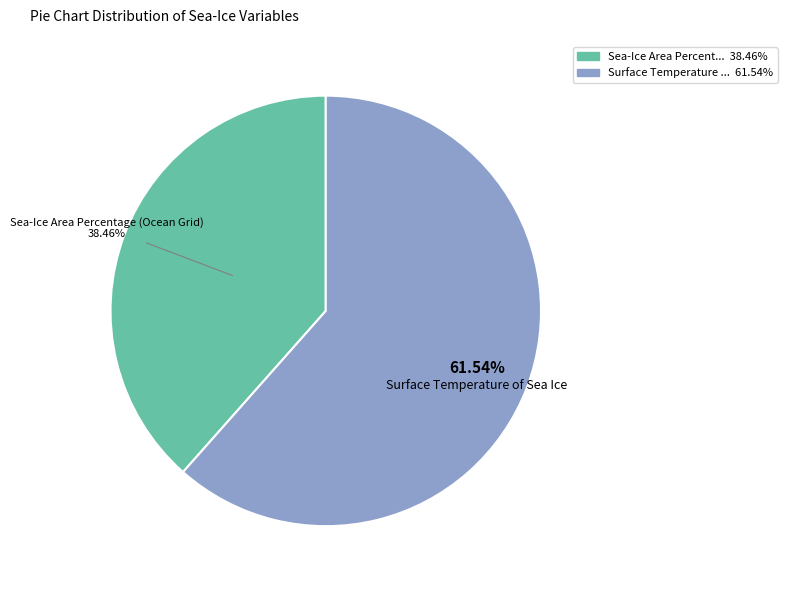

Is it true that Sea-Ice Area Percentage (Ocean Grid) is 38% of the pie?

True